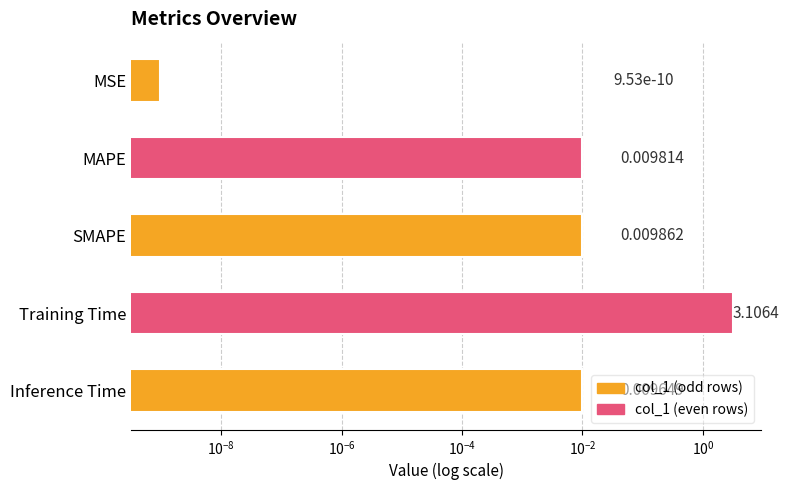

Are the bars horizontal?

Yes